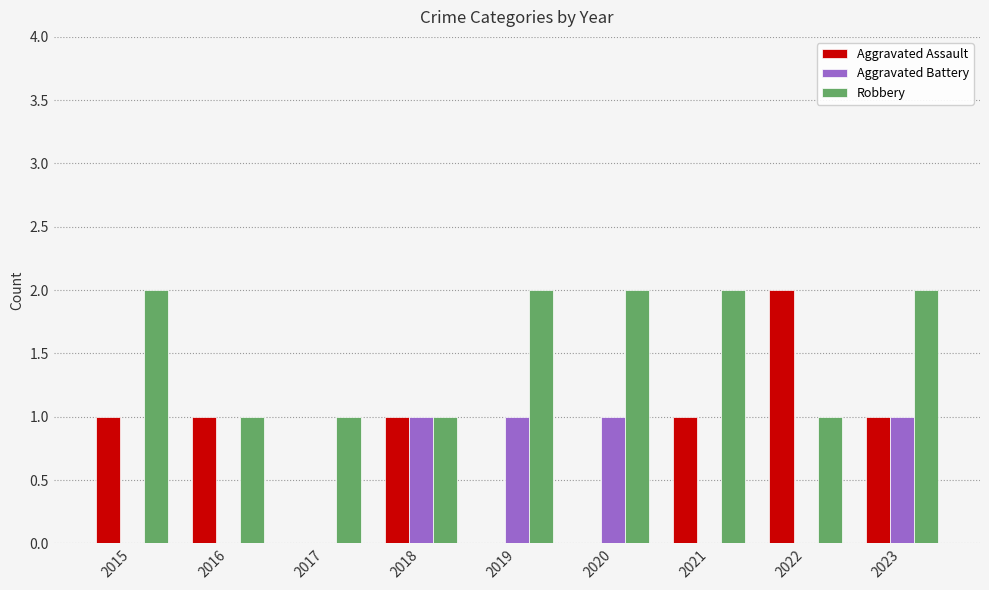

At which category is the sum across all series the highest?

2023